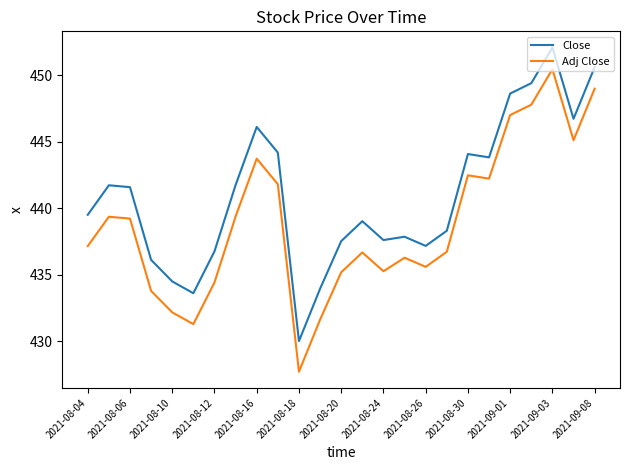

What is the difference between the maximum and minimum values in the Close series?

22.1